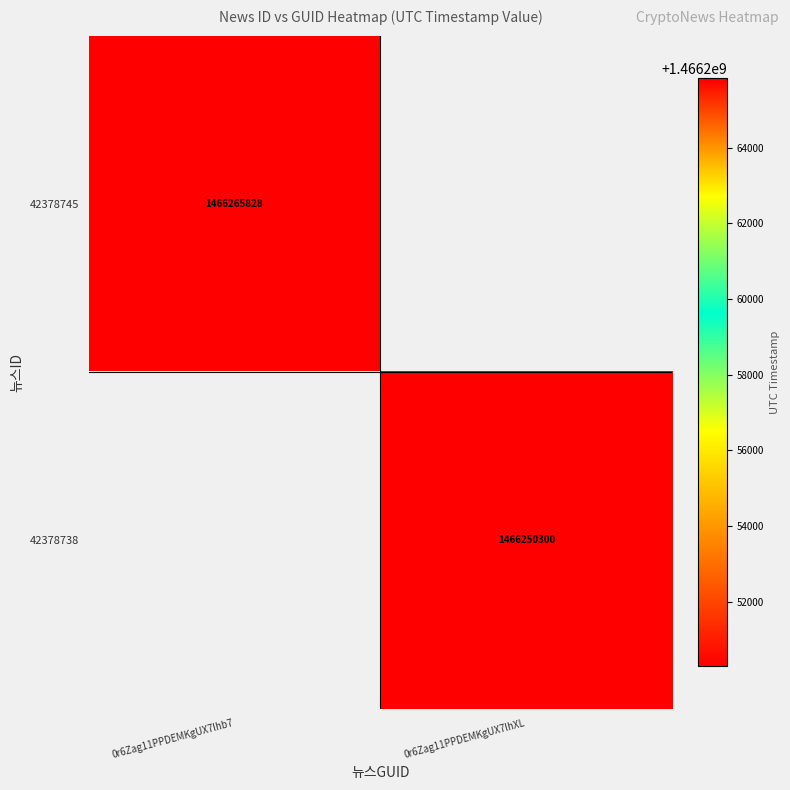

At how many categories does at least one series exceed 1466253840?

1